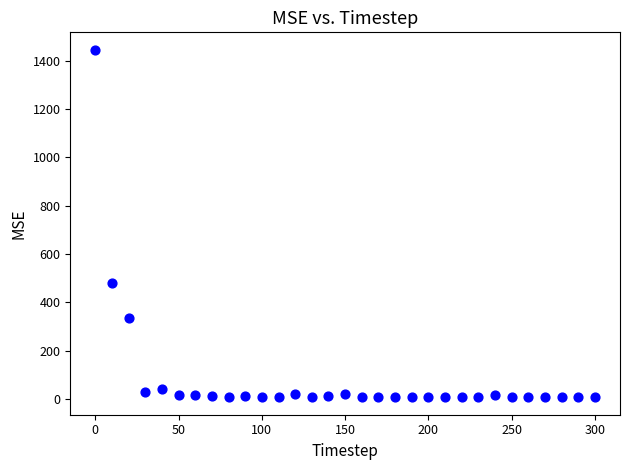

What Y value in the scatter plot is closest to 726?

481.5